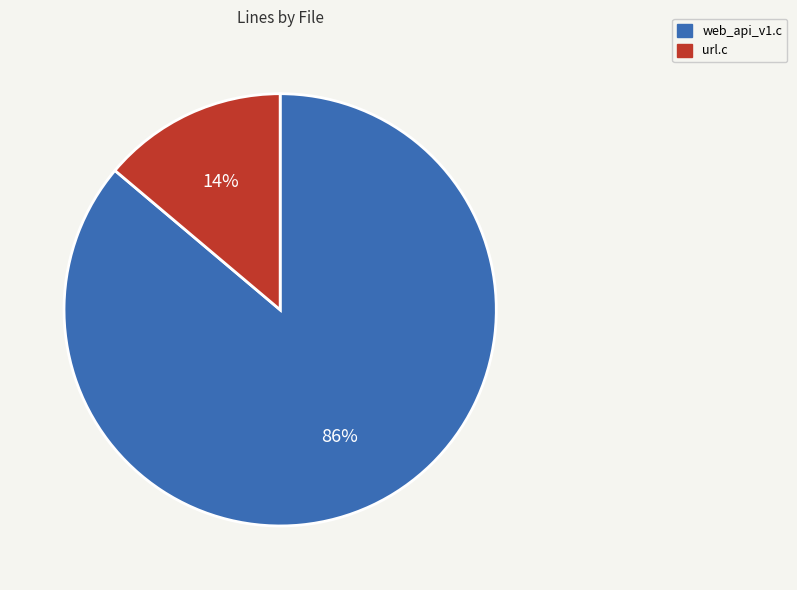

To the nearest percent, what portion does web_api_v1.c represent?

86%